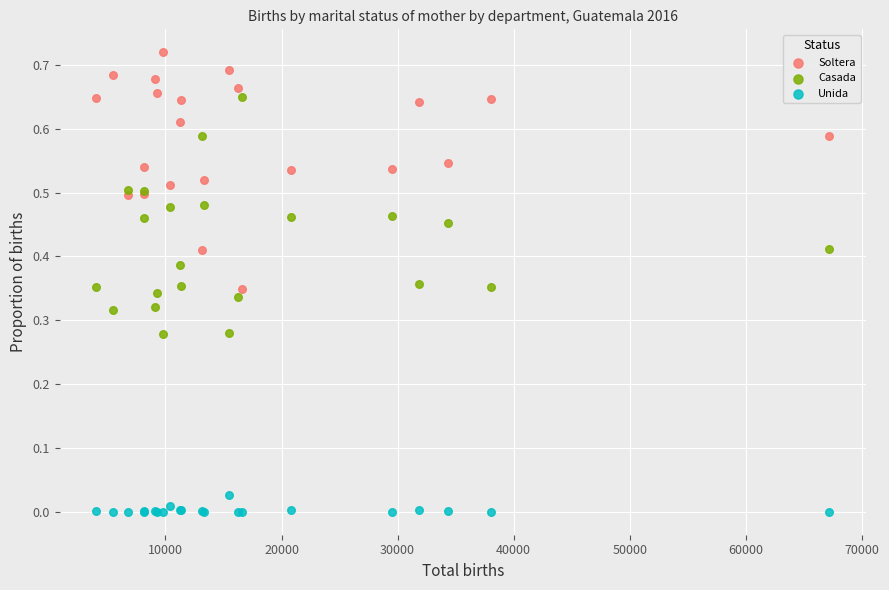

Which series reaches the maximum Y coordinate?

Soltera